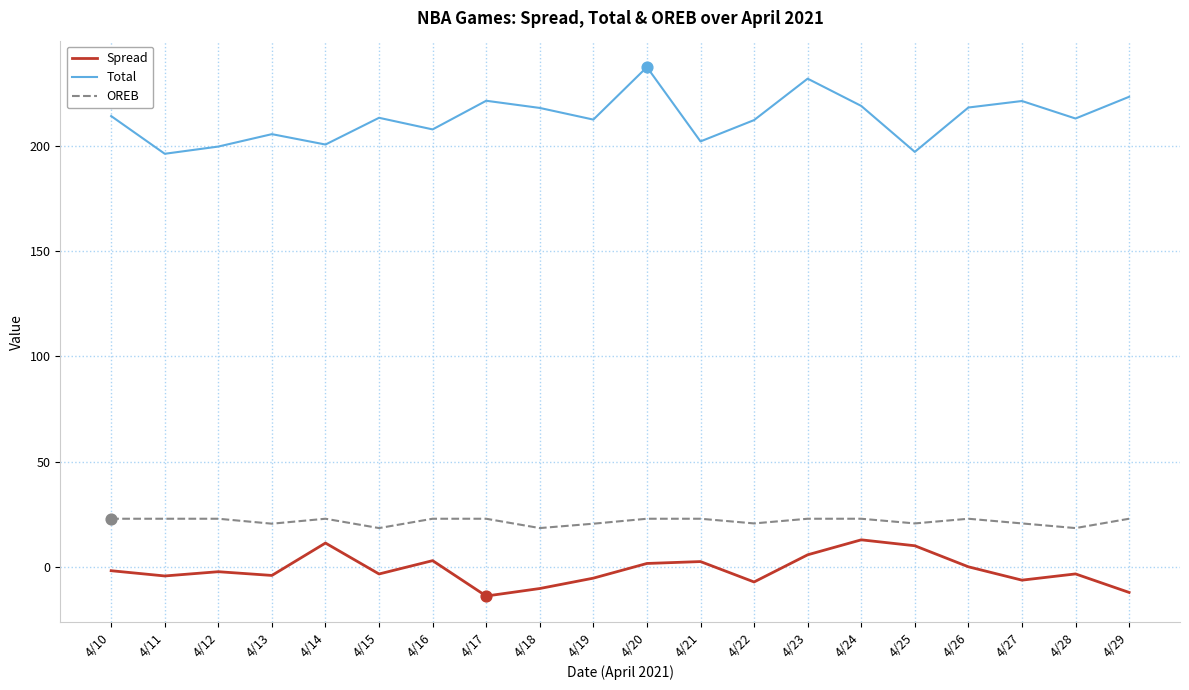

Which series has the largest range (max minus min)?

Total